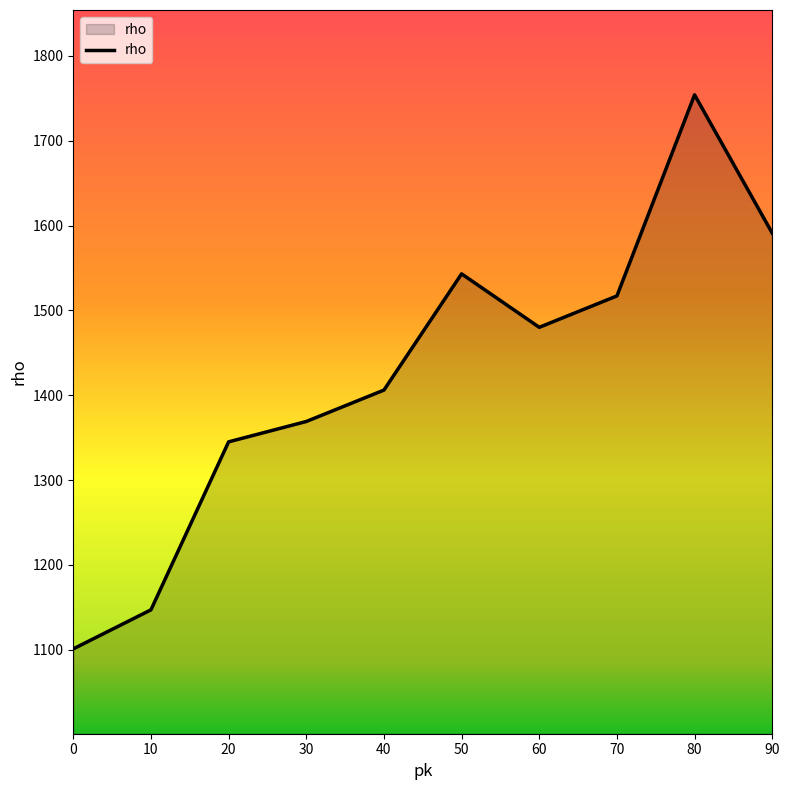

At which category does the data reach its first local valley?

60